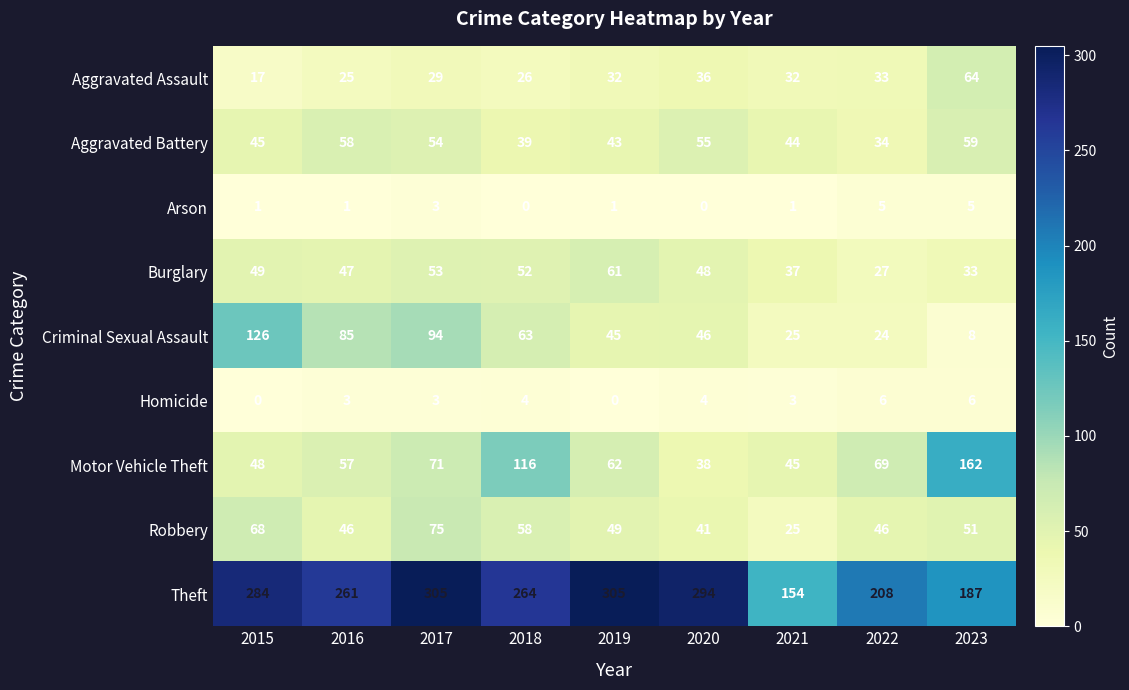

At how many categories does at least one series exceed 268?

4